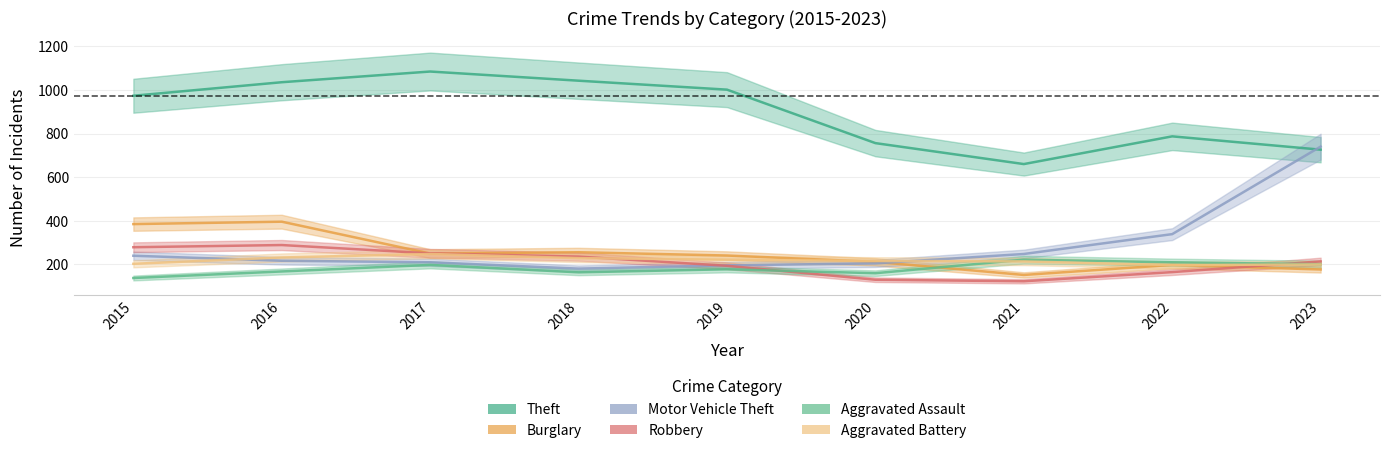

What is the approximate value of Burglary at 2022, to the nearest 50?

200